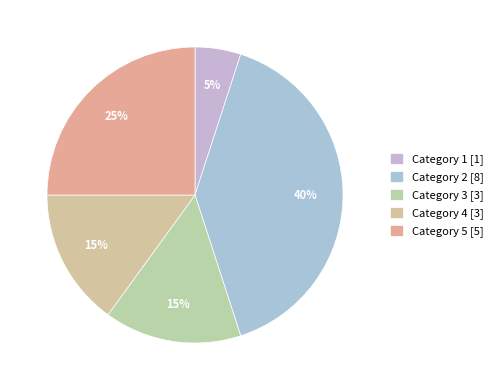

Count the number of slices in the pie.

5